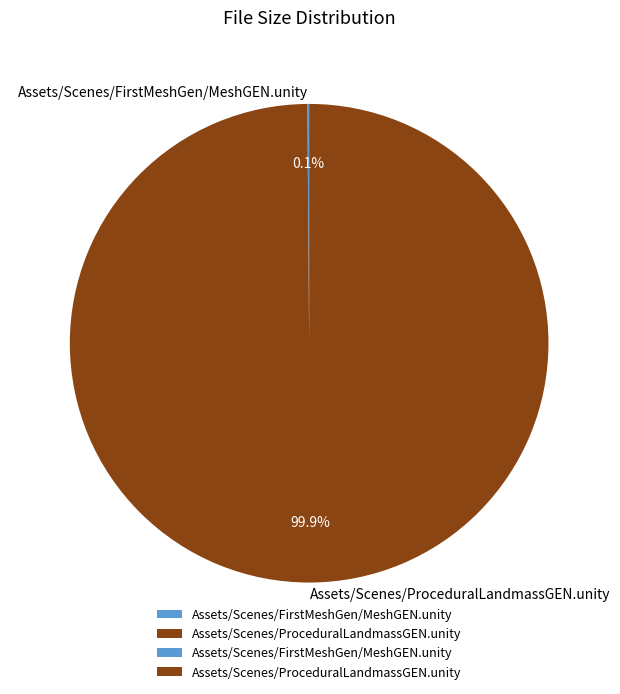

Which category accounts for the majority?

Assets/Scenes/ProceduralLandmassGEN.unity